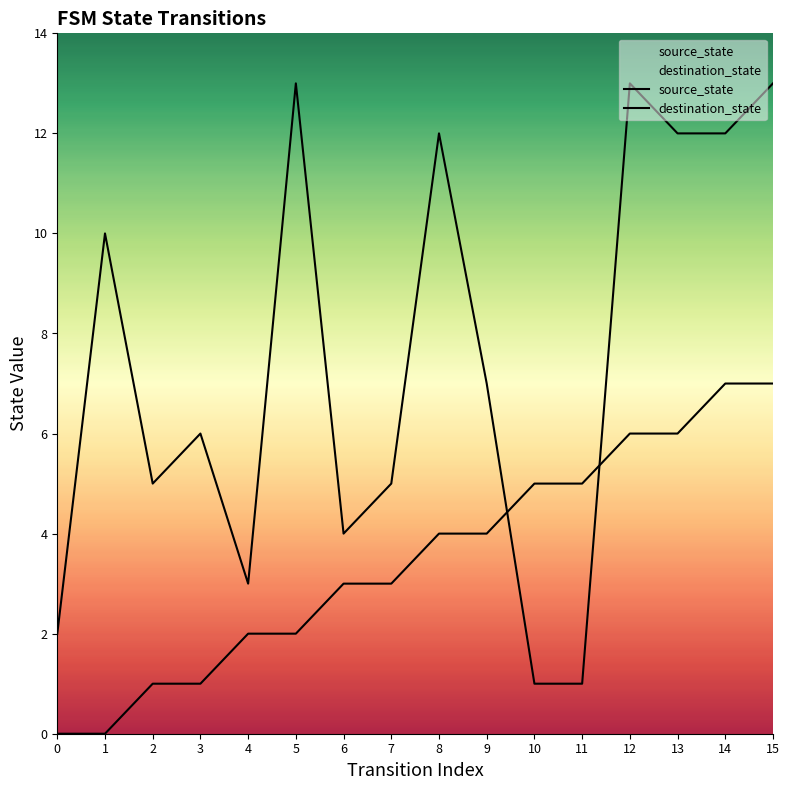

How many values in the source_state series are below 4?

8